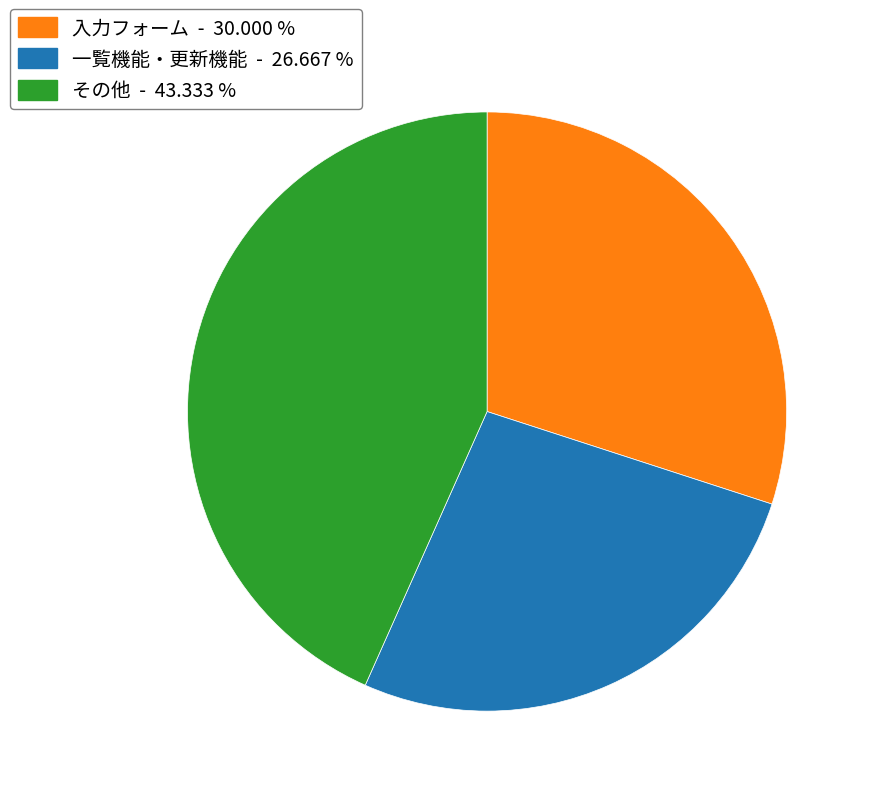

Does any single category account for the majority?

No